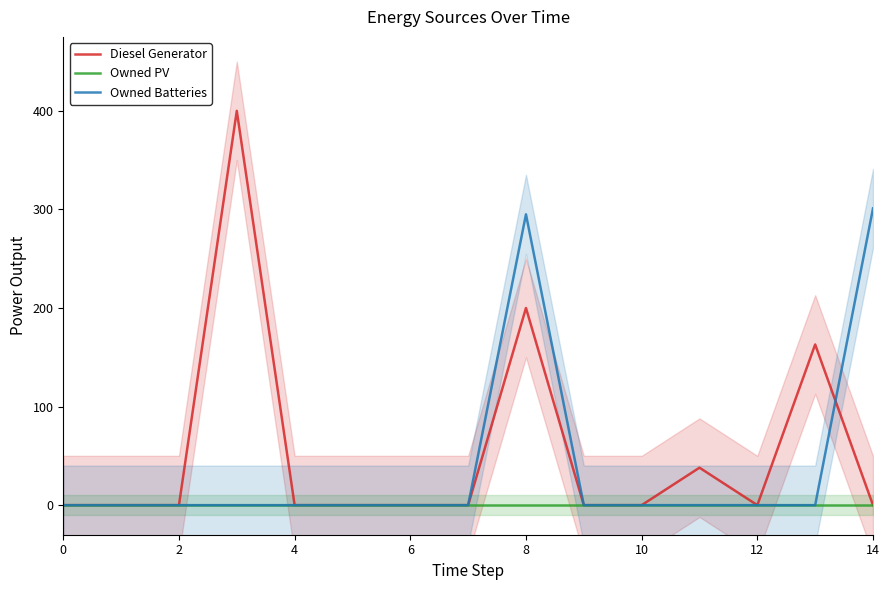

Does the chart display data point markers on the line(s)?

No